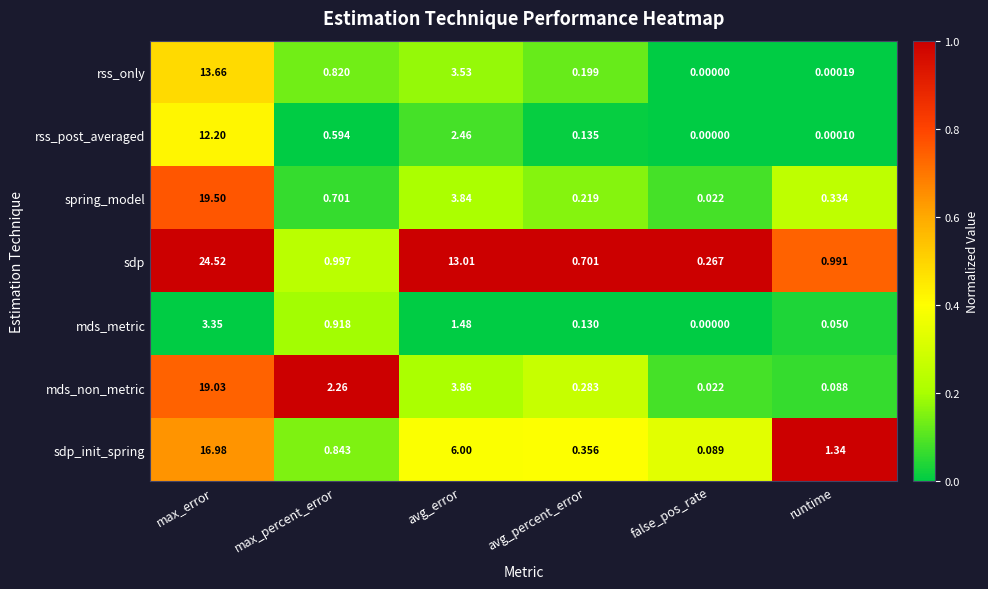

Which category has the lowest value across all series?

false_pos_rate